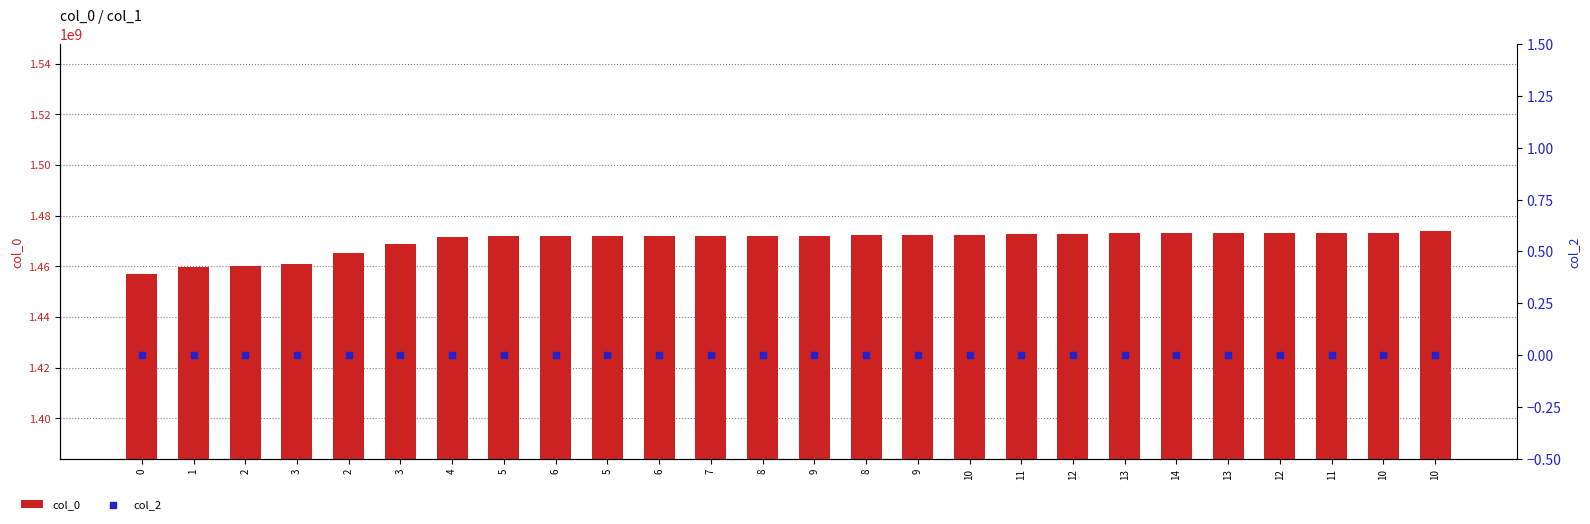

Which series contains the lowest Y value?

col_2